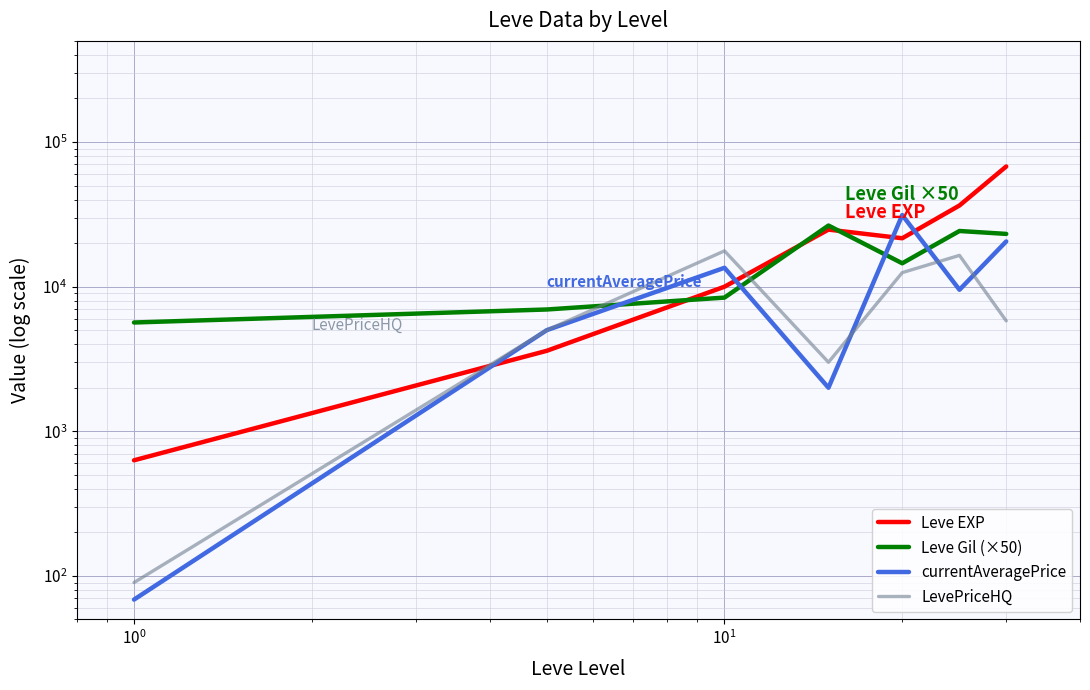

At how many categories does at least one series exceed 11585?

5